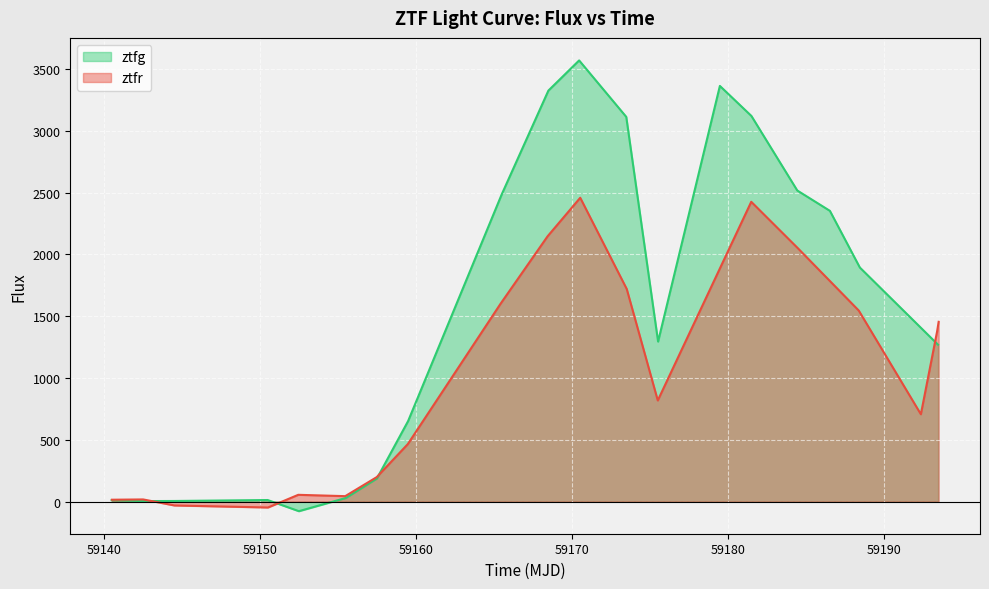

What is the value of the ztfg point at the 14th from the left?

3363.1